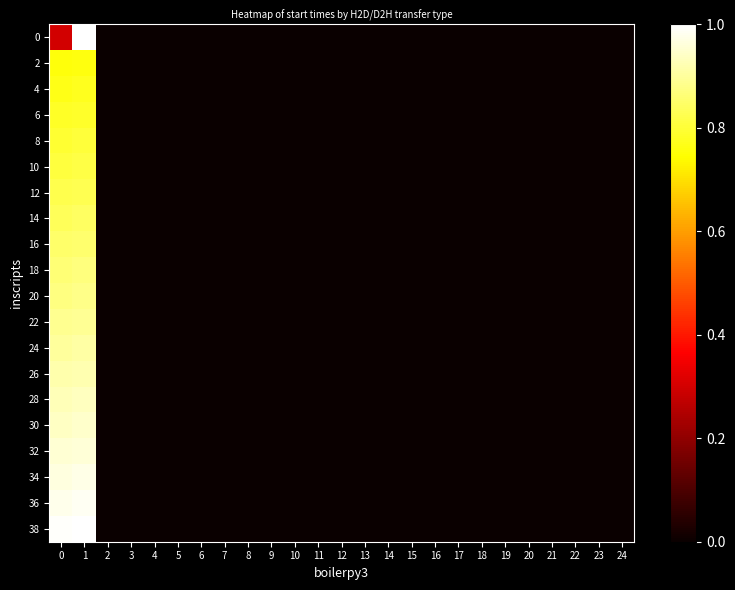

Reading left to right, what are all the values shown in this chart?

0: 0=0.3	1=1.0	2=0.0	3=0.0	4=0.0	5=0.0	6=0.0	7=0.0	8=0.0	9=0.0	10=0.0	11=0.0	12=0.0	13=0.0	14=0.0	15=0.0	16=0.0	17=0.0	18=0.0	19=0.0	20=0.0	21=0.0	22=0.0	23=0.0	24=0.0
2: 0=0.8	1=0.8	2=0.0	3=0.0	4=0.0	5=0.0	6=0.0	7=0.0	8=0.0	9=0.0	10=0.0	11=0.0	12=0.0	13=0.0	14=0.0	15=0.0	16=0.0	17=0.0	18=0.0	19=0.0	20=0.0	21=0.0	22=0.0	23=0.0	24=0.0
4: 0=0.8	1=0.8	2=0.0	3=0.0	4=0.0	5=0.0	6=0.0	7=0.0	8=0.0	9=0.0	10=0.0	11=0.0	12=0.0	13=0.0	14=0.0	15=0.0	16=0.0	17=0.0	18=0.0	19=0.0	20=0.0	21=0.0	22=0.0	23=0.0	24=0.0
6: 0=0.8	1=0.8	2=0.0	3=0.0	4=0.0	5=0.0	6=0.0	7=0.0	8=0.0	9=0.0	10=0.0	11=0.0	12=0.0	13=0.0	14=0.0	15=0.0	16=0.0	17=0.0	18=0.0	19=0.0	20=0.0	21=0.0	22=0.0	23=0.0	24=0.0
8: 0=0.8	1=0.8	2=0.0	3=0.0	4=0.0	5=0.0	6=0.0	7=0.0	8=0.0	9=0.0	10=0.0	11=0.0	12=0.0	13=0.0	14=0.0	15=0.0	16=0.0	17=0.0	18=0.0	19=0.0	20=0.0	21=0.0	22=0.0	23=0.0	24=0.0
10: 0=0.8	1=0.8	2=0.0	3=0.0	4=0.0	5=0.0	6=0.0	7=0.0	8=0.0	9=0.0	10=0.0	11=0.0	12=0.0	13=0.0	14=0.0	15=0.0	16=0.0	17=0.0	18=0.0	19=0.0	20=0.0	21=0.0	22=0.0	23=0.0	24=0.0
12: 0=0.8	1=0.8	2=0.0	3=0.0	4=0.0	5=0.0	6=0.0	7=0.0	8=0.0	9=0.0	10=0.0	11=0.0	12=0.0	13=0.0	14=0.0	15=0.0	16=0.0	17=0.0	18=0.0	19=0.0	20=0.0	21=0.0	22=0.0	23=0.0	24=0.0
14: 0=0.8	1=0.8	2=0.0	3=0.0	4=0.0	5=0.0	6=0.0	7=0.0	8=0.0	9=0.0	10=0.0	11=0.0	12=0.0	13=0.0	14=0.0	15=0.0	16=0.0	17=0.0	18=0.0	19=0.0	20=0.0	21=0.0	22=0.0	23=0.0	24=0.0
16: 0=0.8	1=0.9	2=0.0	3=0.0	4=0.0	5=0.0	6=0.0	7=0.0	8=0.0	9=0.0	10=0.0	11=0.0	12=0.0	13=0.0	14=0.0	15=0.0	16=0.0	17=0.0	18=0.0	19=0.0	20=0.0	21=0.0	22=0.0	23=0.0	24=0.0
18: 0=0.9	1=0.9	2=0.0	3=0.0	4=0.0	5=0.0	6=0.0	7=0.0	8=0.0	9=0.0	10=0.0	11=0.0	12=0.0	13=0.0	14=0.0	15=0.0	16=0.0	17=0.0	18=0.0	19=0.0	20=0.0	21=0.0	22=0.0	23=0.0	24=0.0
20: 0=0.9	1=0.9	2=0.0	3=0.0	4=0.0	5=0.0	6=0.0	7=0.0	8=0.0	9=0.0	10=0.0	11=0.0	12=0.0	13=0.0	14=0.0	15=0.0	16=0.0	17=0.0	18=0.0	19=0.0	20=0.0	21=0.0	22=0.0	23=0.0	24=0.0
22: 0=0.9	1=0.9	2=0.0	3=0.0	4=0.0	5=0.0	6=0.0	7=0.0	8=0.0	9=0.0	10=0.0	11=0.0	12=0.0	13=0.0	14=0.0	15=0.0	16=0.0	17=0.0	18=0.0	19=0.0	20=0.0	21=0.0	22=0.0	23=0.0	24=0.0
24: 0=0.9	1=0.9	2=0.0	3=0.0	4=0.0	5=0.0	6=0.0	7=0.0	8=0.0	9=0.0	10=0.0	11=0.0	12=0.0	13=0.0	14=0.0	15=0.0	16=0.0	17=0.0	18=0.0	19=0.0	20=0.0	21=0.0	22=0.0	23=0.0	24=0.0
26: 0=0.9	1=0.9	2=0.0	3=0.0	4=0.0	5=0.0	6=0.0	7=0.0	8=0.0	9=0.0	10=0.0	11=0.0	12=0.0	13=0.0	14=0.0	15=0.0	16=0.0	17=0.0	18=0.0	19=0.0	20=0.0	21=0.0	22=0.0	23=0.0	24=0.0
28: 0=0.9	1=0.9	2=0.0	3=0.0	4=0.0	5=0.0	6=0.0	7=0.0	8=0.0	9=0.0	10=0.0	11=0.0	12=0.0	13=0.0	14=0.0	15=0.0	16=0.0	17=0.0	18=0.0	19=0.0	20=0.0	21=0.0	22=0.0	23=0.0	24=0.0
30: 0=0.9	1=0.9	2=0.0	3=0.0	4=0.0	5=0.0	6=0.0	7=0.0	8=0.0	9=0.0	10=0.0	11=0.0	12=0.0	13=0.0	14=0.0	15=0.0	16=0.0	17=0.0	18=0.0	19=0.0	20=0.0	21=0.0	22=0.0	23=0.0	24=0.0
32: 0=1.0	1=1.0	2=0.0	3=0.0	4=0.0	5=0.0	6=0.0	7=0.0	8=0.0	9=0.0	10=0.0	11=0.0	12=0.0	13=0.0	14=0.0	15=0.0	16=0.0	17=0.0	18=0.0	19=0.0	20=0.0	21=0.0	22=0.0	23=0.0	24=0.0
34: 0=1.0	1=1.0	2=0.0	3=0.0	4=0.0	5=0.0	6=0.0	7=0.0	8=0.0	9=0.0	10=0.0	11=0.0	12=0.0	13=0.0	14=0.0	15=0.0	16=0.0	17=0.0	18=0.0	19=0.0	20=0.0	21=0.0	22=0.0	23=0.0	24=0.0
36: 0=1.0	1=1.0	2=0.0	3=0.0	4=0.0	5=0.0	6=0.0	7=0.0	8=0.0	9=0.0	10=0.0	11=0.0	12=0.0	13=0.0	14=0.0	15=0.0	16=0.0	17=0.0	18=0.0	19=0.0	20=0.0	21=0.0	22=0.0	23=0.0	24=0.0
38: 0=1.0	1=1.0	2=0.0	3=0.0	4=0.0	5=0.0	6=0.0	7=0.0	8=0.0	9=0.0	10=0.0	11=0.0	12=0.0	13=0.0	14=0.0	15=0.0	16=0.0	17=0.0	18=0.0	19=0.0	20=0.0	21=0.0	22=0.0	23=0.0	24=0.0